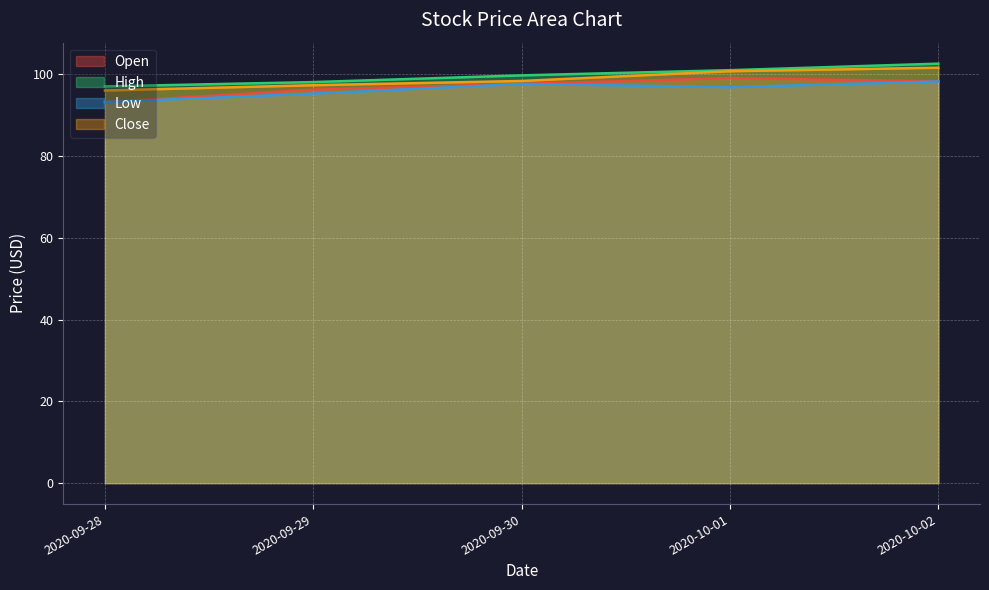

List the series in order of their peak value, lowest first.

Low, Open, Close, High